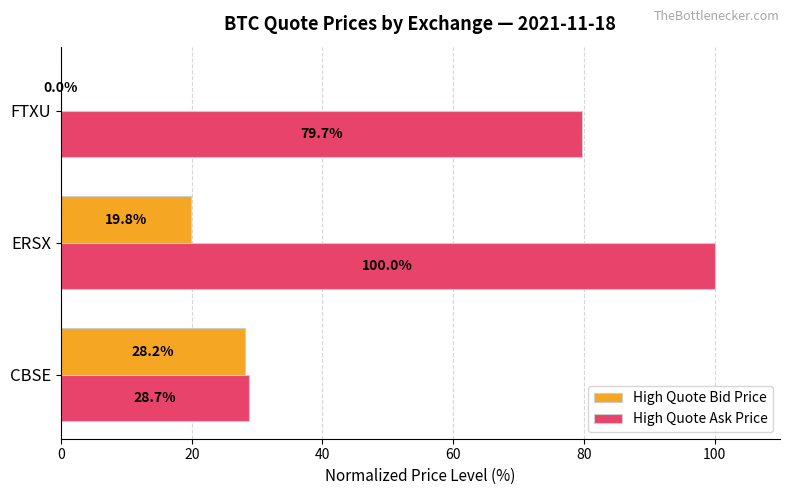

Where is High Quote Bid Price nearest to the value 14?

ERSX